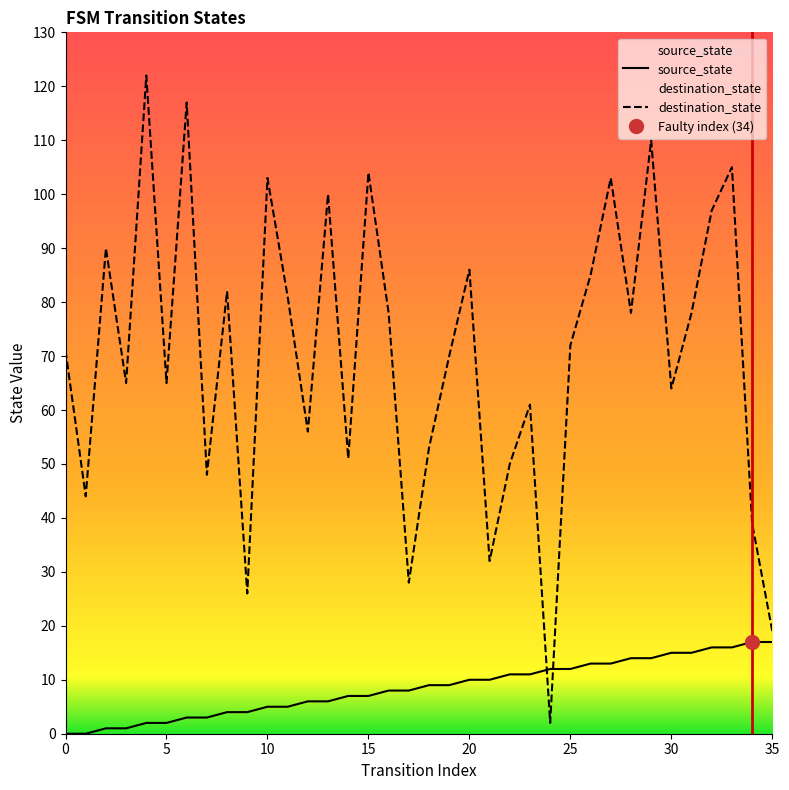

At 33, list the series in order from smallest to largest.

source_state, destination_state